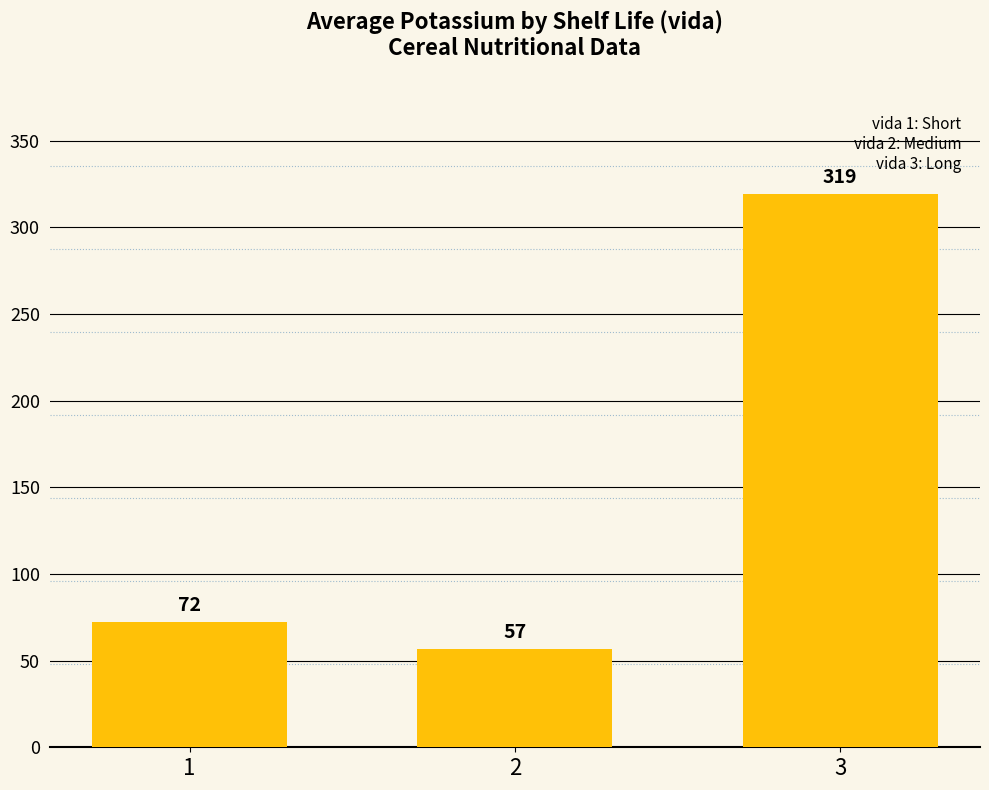

What is the value of the 1st bar from the left?

72.1